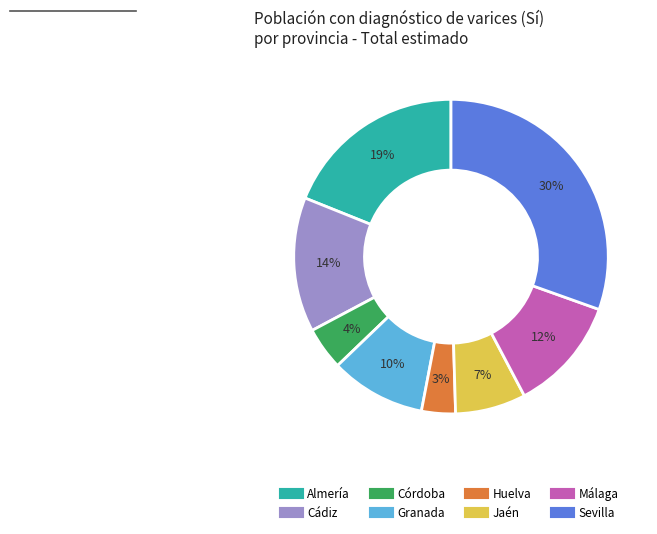

To the nearest percent, what is the difference between the largest and smallest slice percentages?

27%